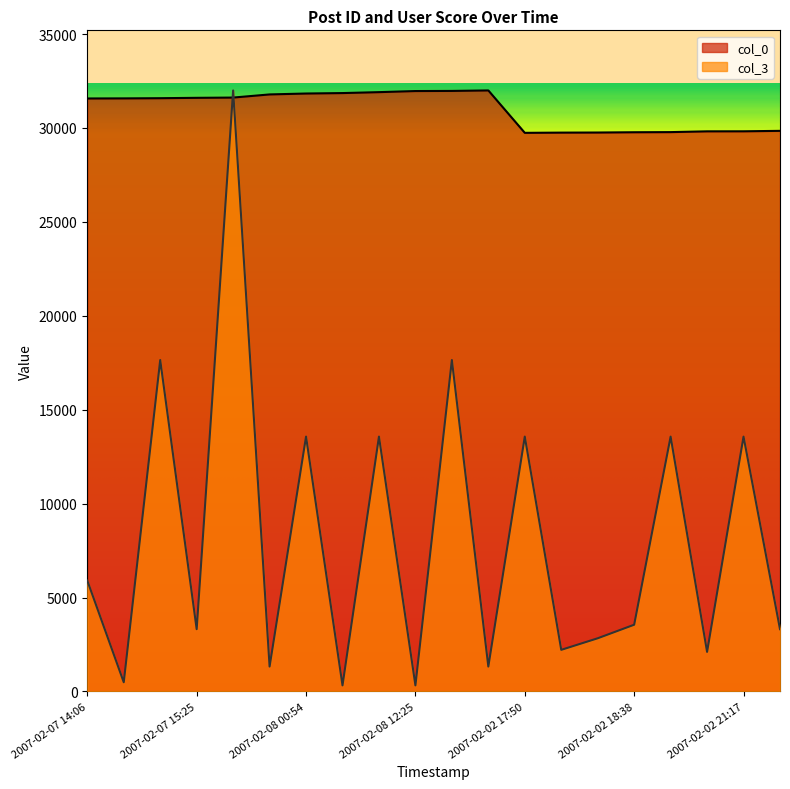

What is the highest value of the col_3 series?

32000.0